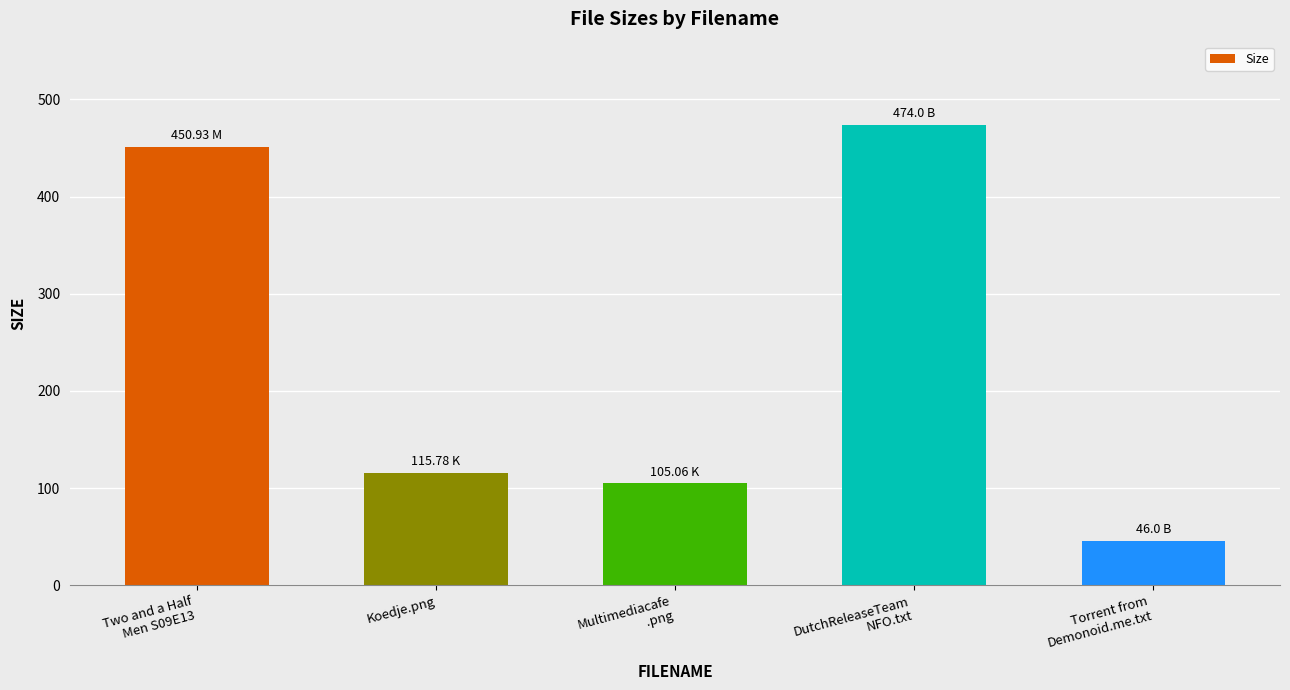

Rank the categories by value from lowest to highest.

Torrent from
Demonoid.me.txt, Multimediacafe
.png, Koedje.png, Two and a Half
Men S09E13, DutchReleaseTeam
NFO.txt